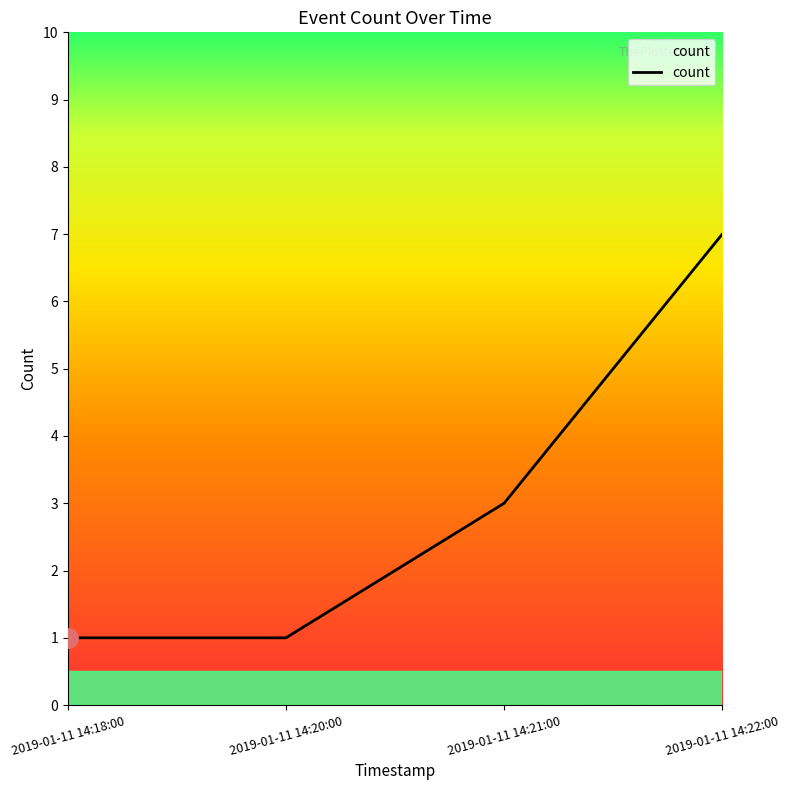

The chart shows a value of 1 at 2019-01-11 14:18:00. True or false?

True